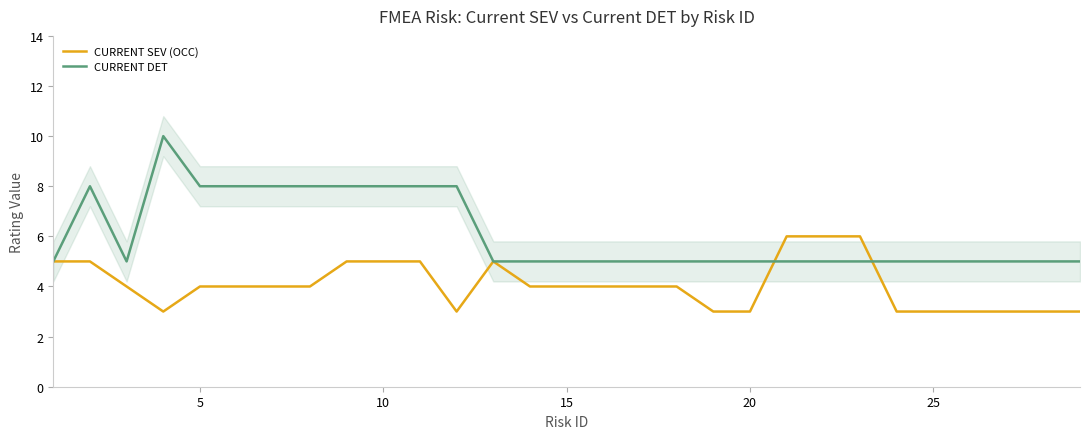

In CURRENT SEV (OCC), how many points are lower than both neighbors (excluding endpoints)?

2